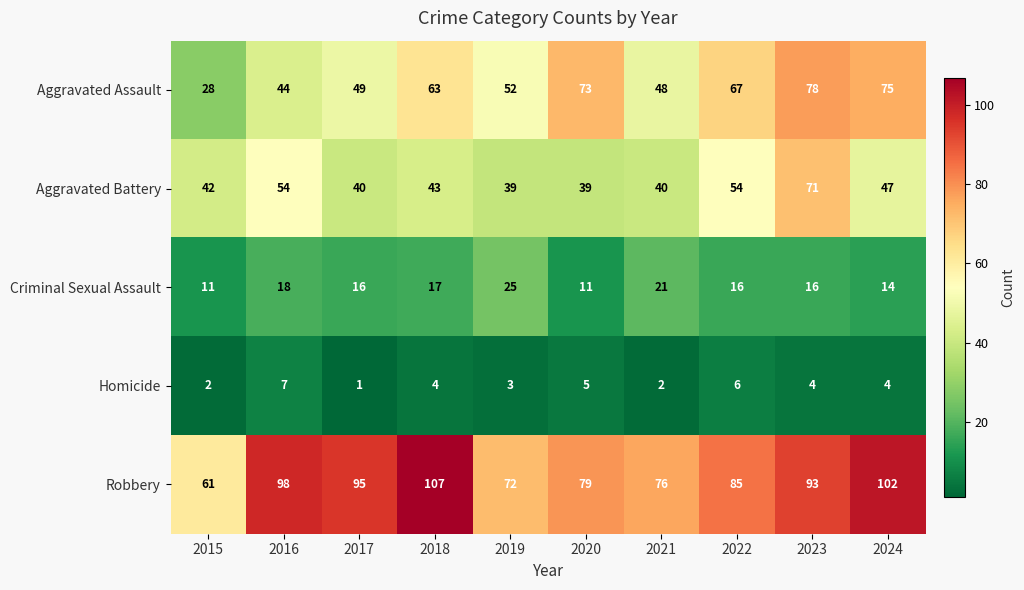

What is the spread (max minus min) of values at 2015?

59